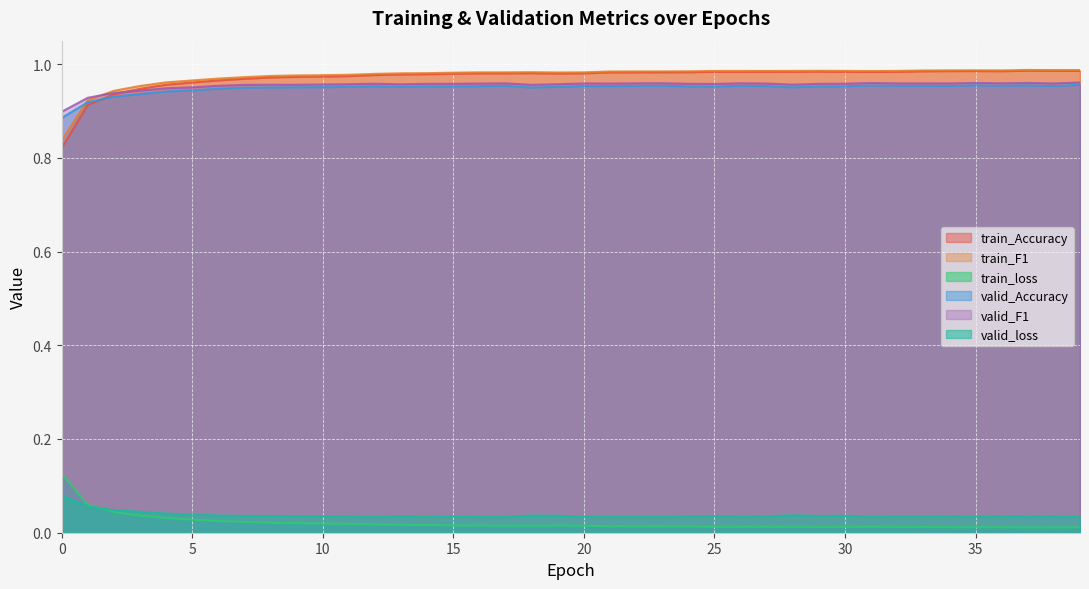

What is the sum of all train_loss values?

0.8